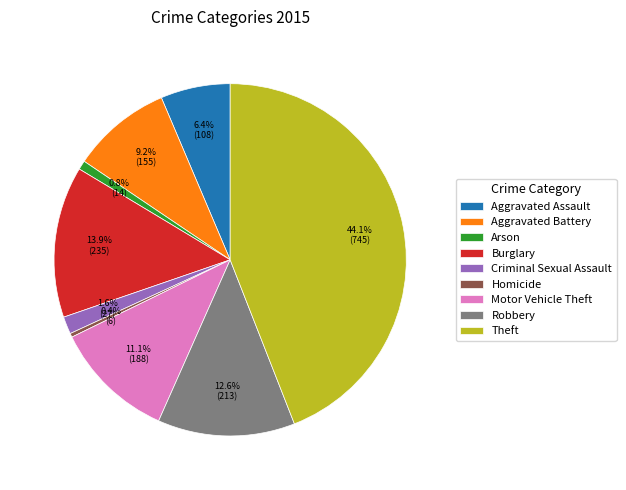

What is the ratio of the value at Arson to the value at Aggravated Battery?

0.1